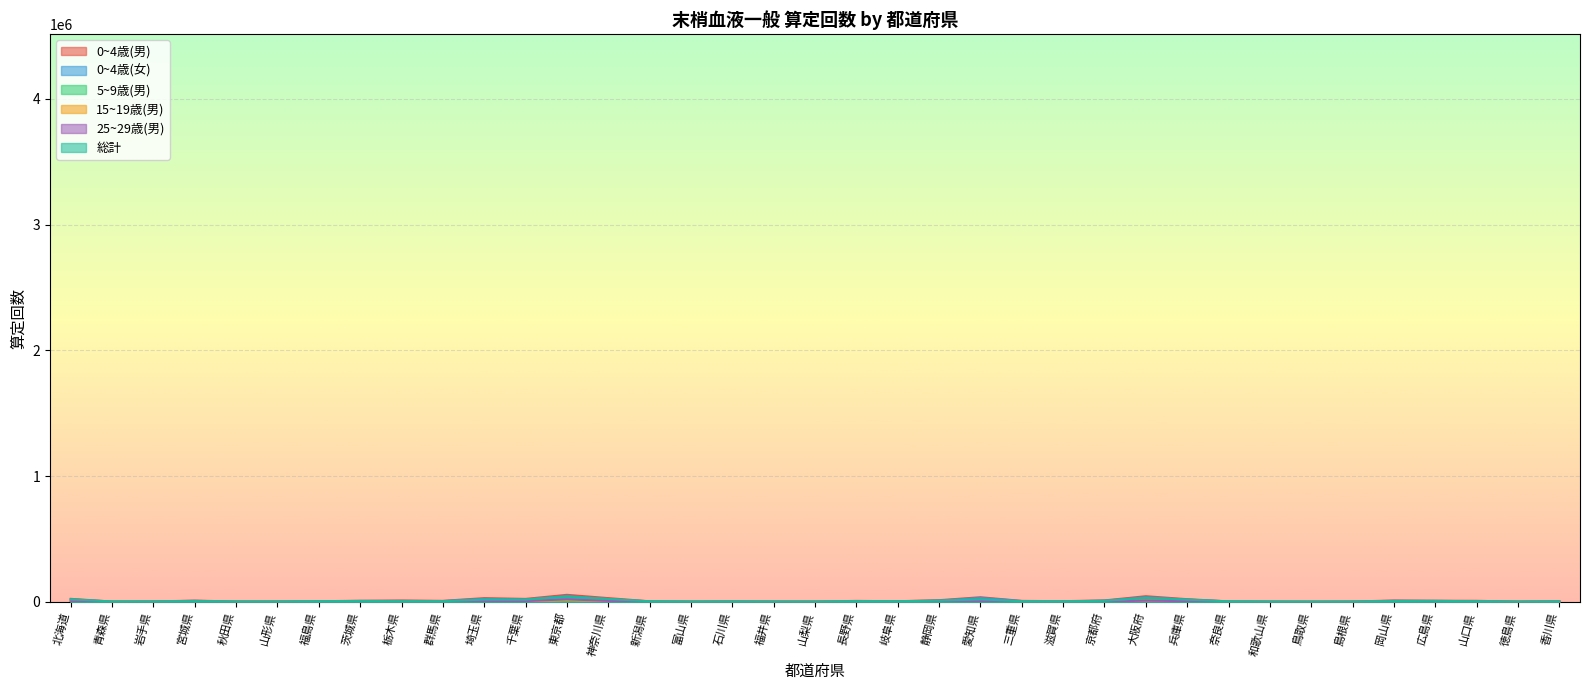

What is the label of the 23rd point from the right?

新潟県